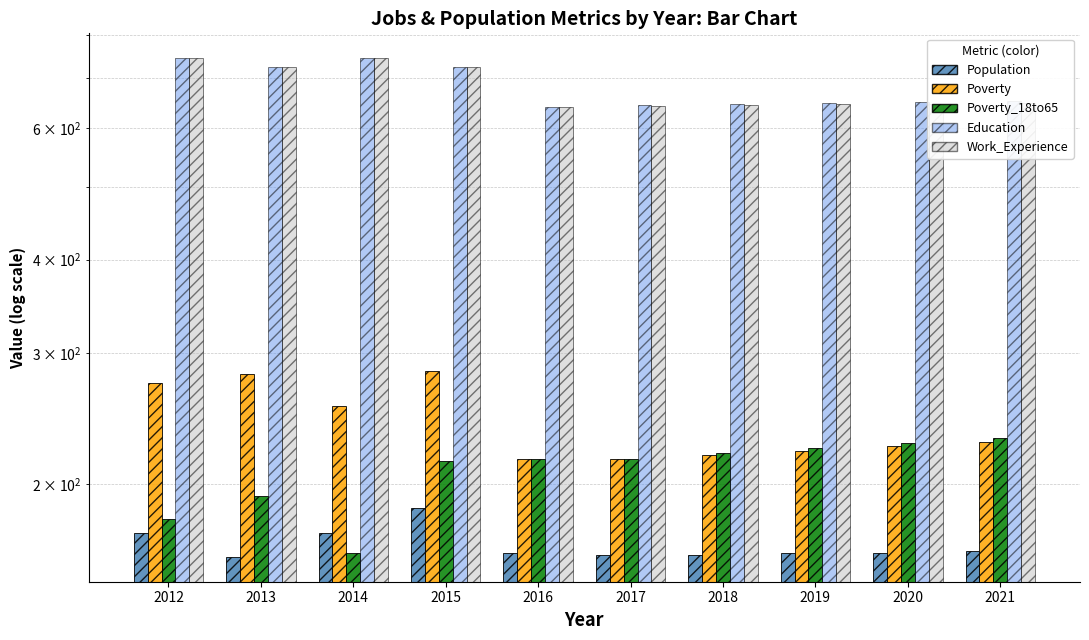

List the labels in order of Poverty_18to65 value, smallest first.

2014, 2012, 2013, 2015, 2016, 2017, 2018, 2019, 2020, 2021